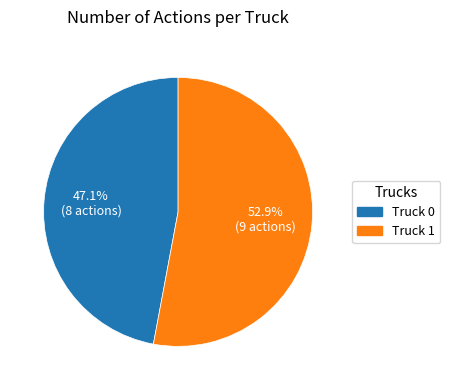

Is there a majority slice in this chart?

Yes